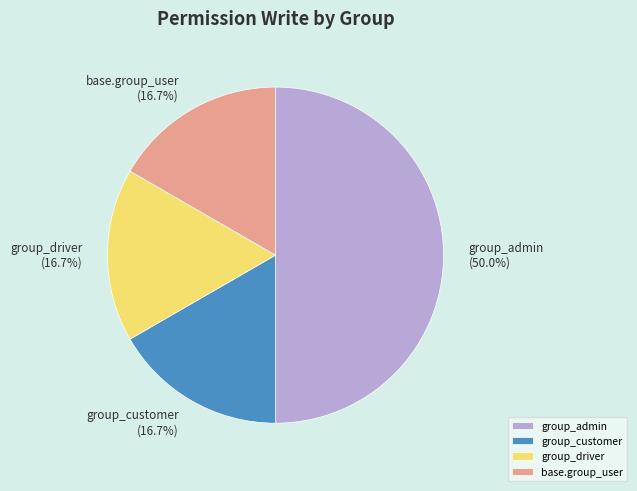

What portion of the pie excludes base.group_user (16.7%)?

83.3%